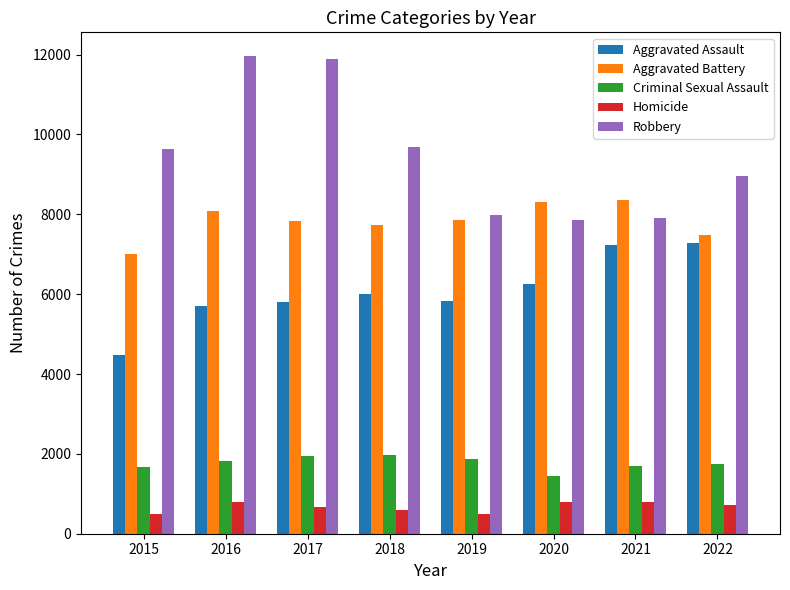

Rank the series by their maximum value, from highest to lowest.

Robbery, Aggravated Battery, Aggravated Assault, Criminal Sexual Assault, Homicide